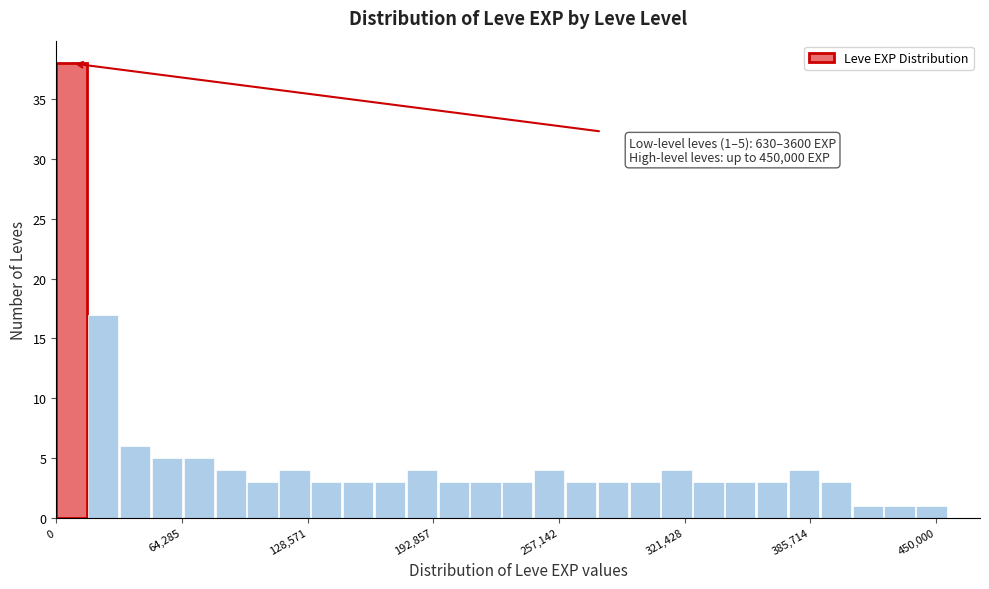

Around what value on the x-axis is the tallest bar? Give the approximate position of its centre, as read against the axis.

10000